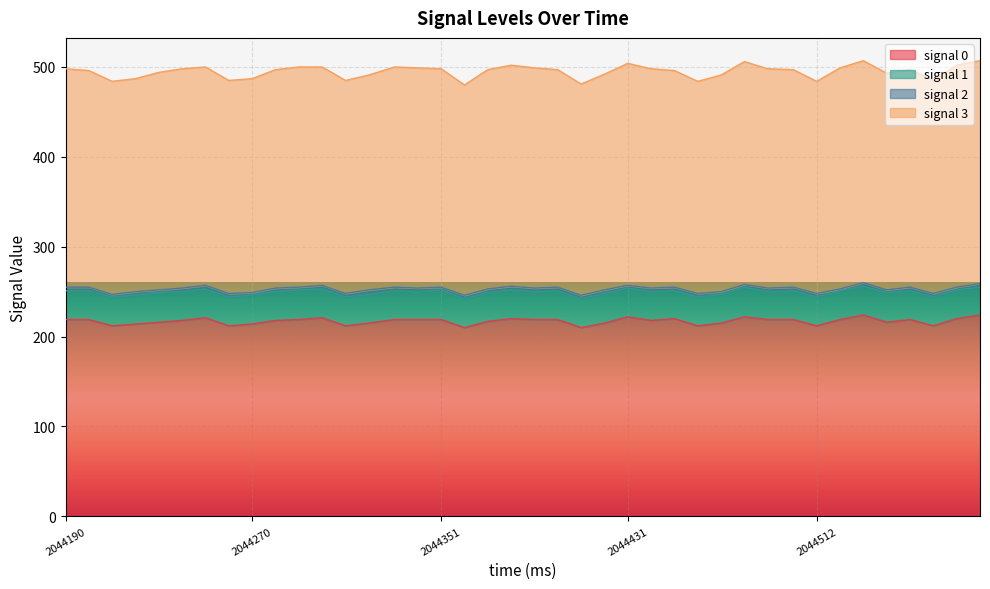

Rank the series at 2044230.0 from lowest to highest value.

signal 2, signal 1, signal 0, signal 3